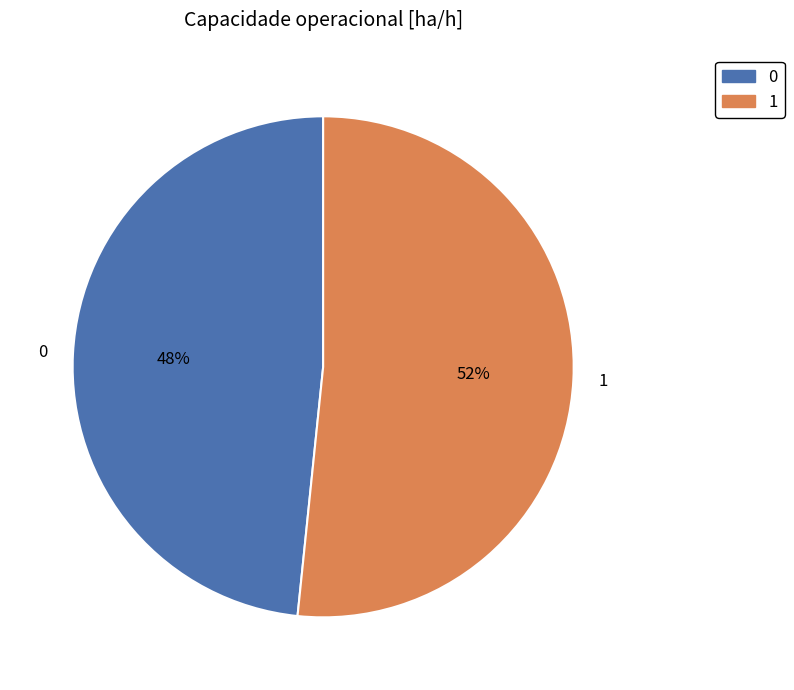

Does any single category account for the majority?

Yes